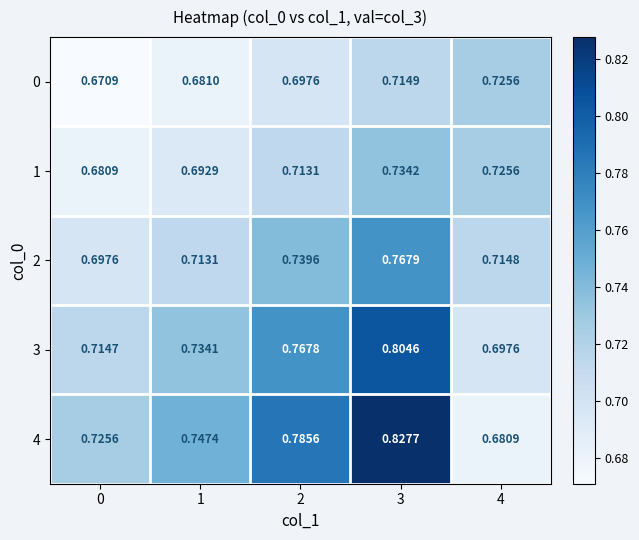

Which series has the widest spread of values?

4